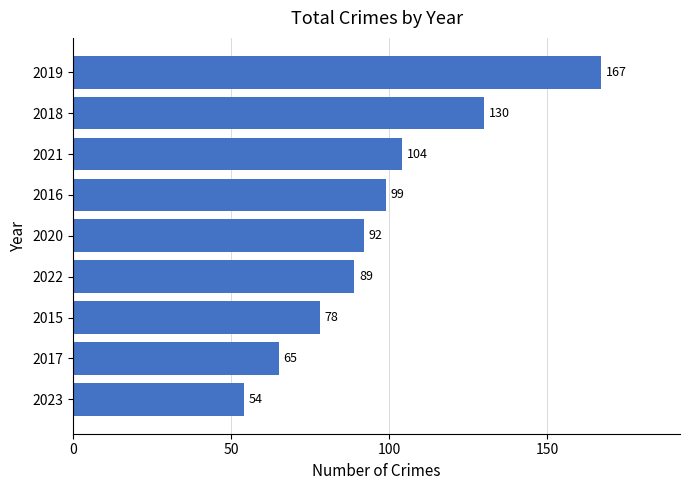

Where is the data nearest to the value 110?

2021